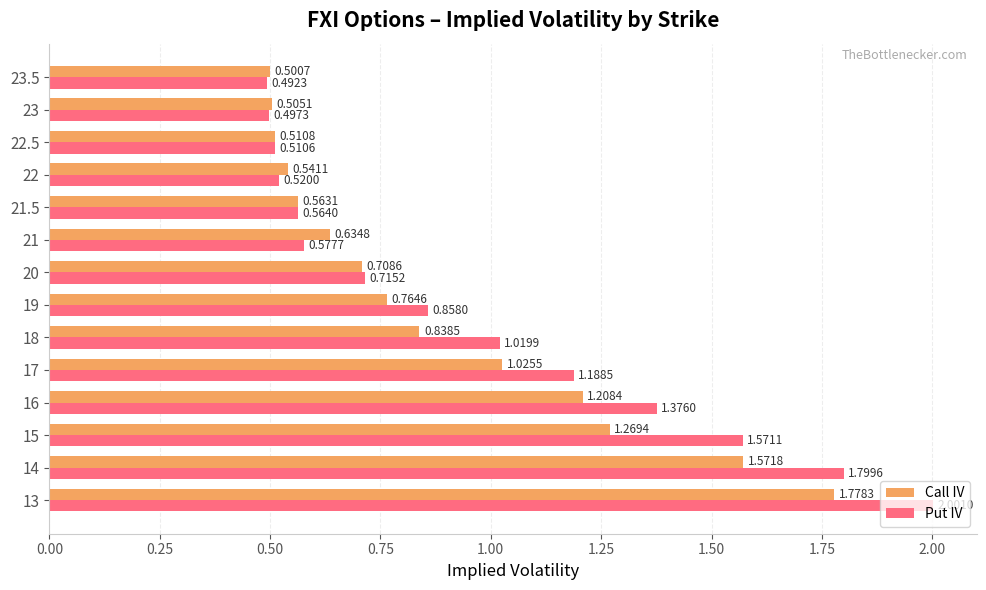

Rank the series by their maximum value, from lowest to highest.

Call IV, Put IV